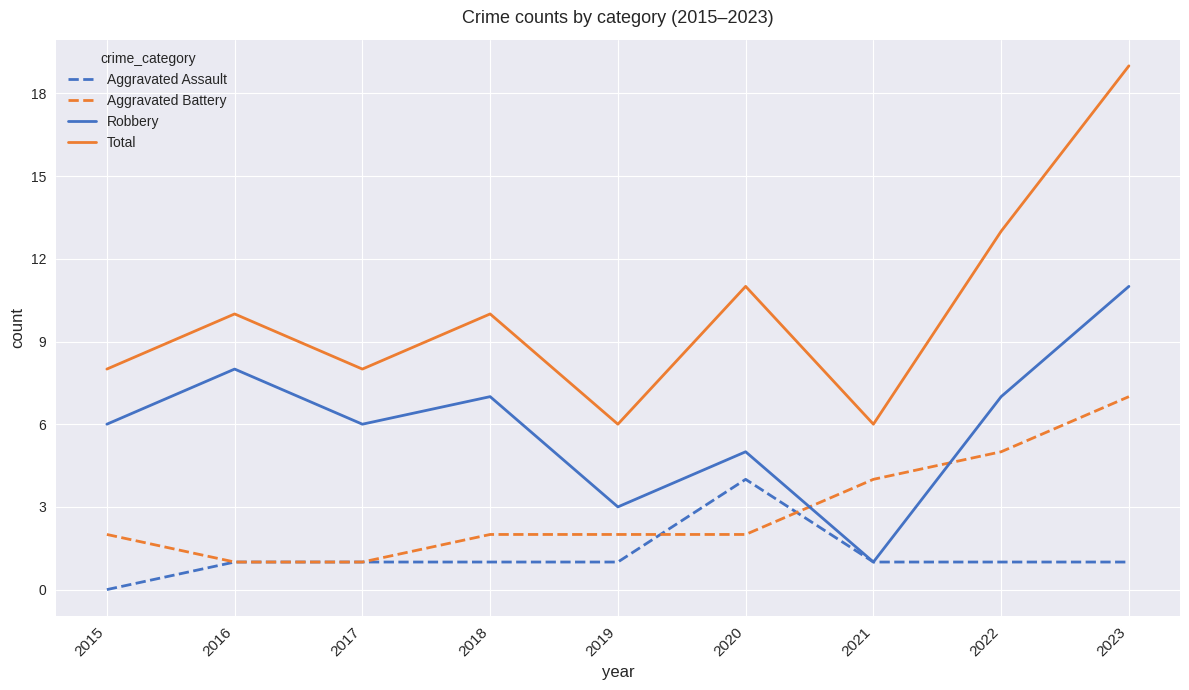

What is the greatest value displayed?

19